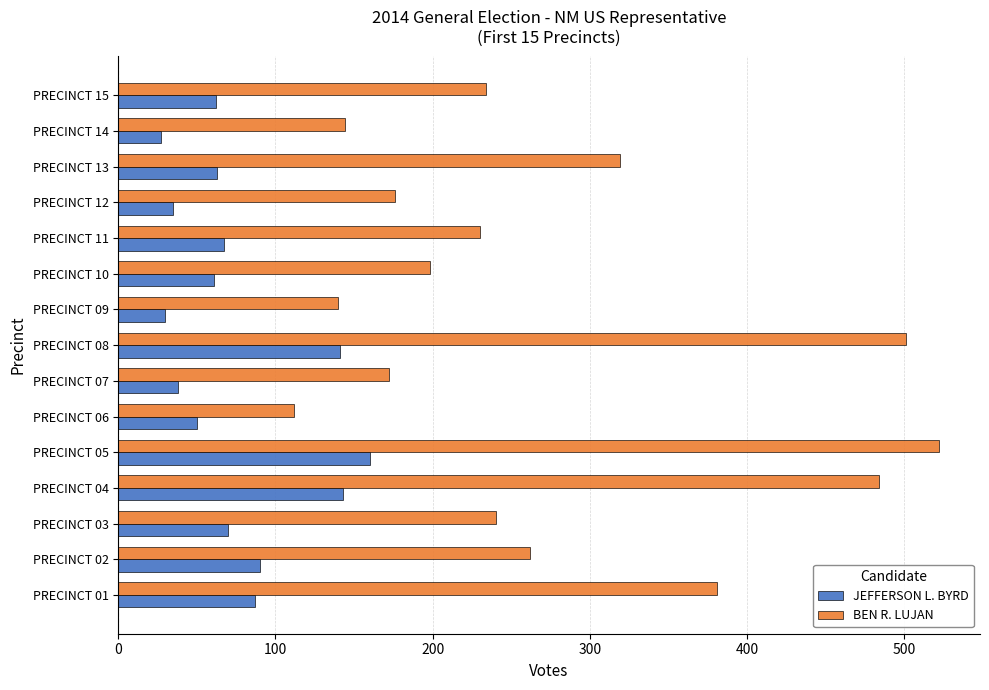

At which category does the chart reach its peak across all series?

PRECINCT 05